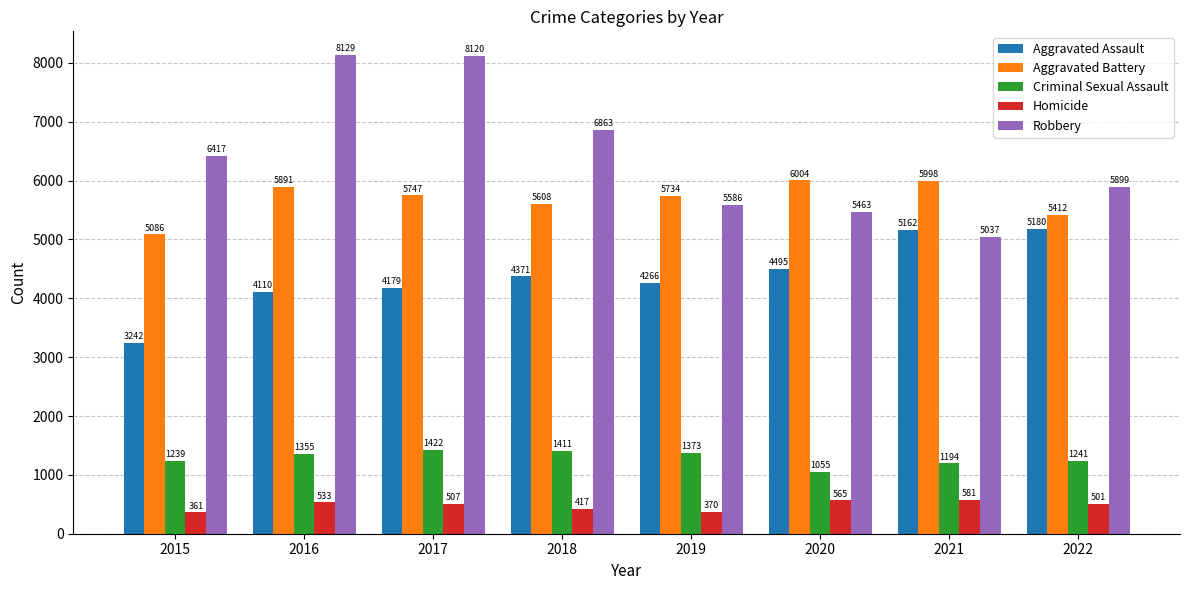

What is the value of the Homicide bar at the 8th from the left?

501